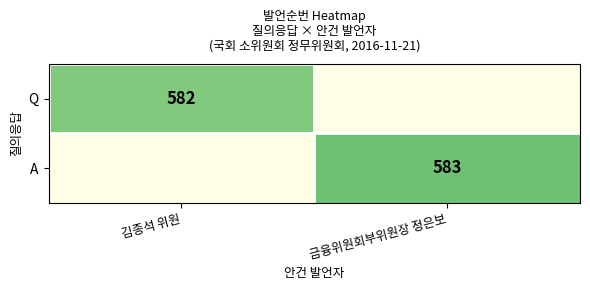

At which category does the chart reach its minimum across all series?

금융위원회부위원장 정은보